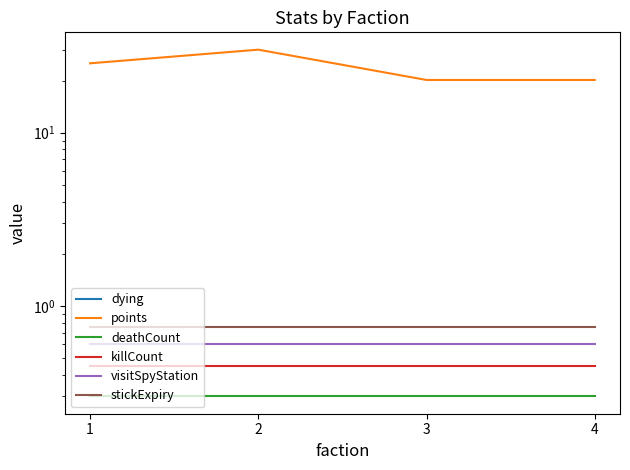

True or false: points and deathCount intersect in this chart.

False